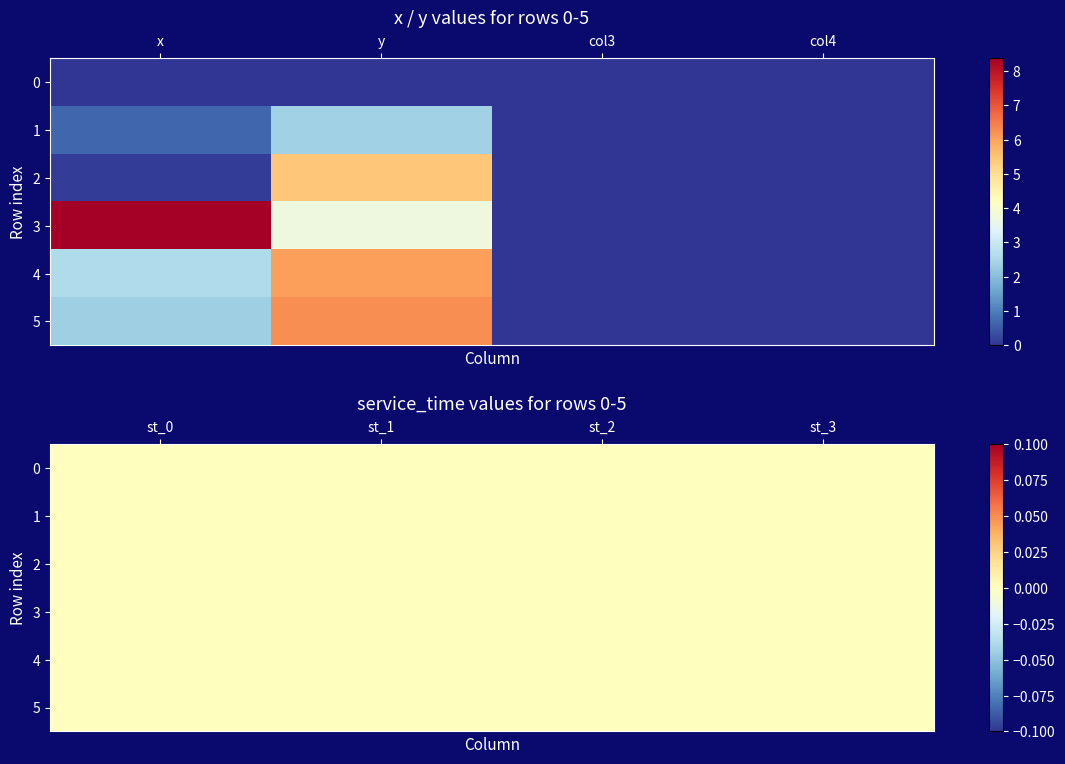

The value of 0 at 4 is 2.6. True or false?

True